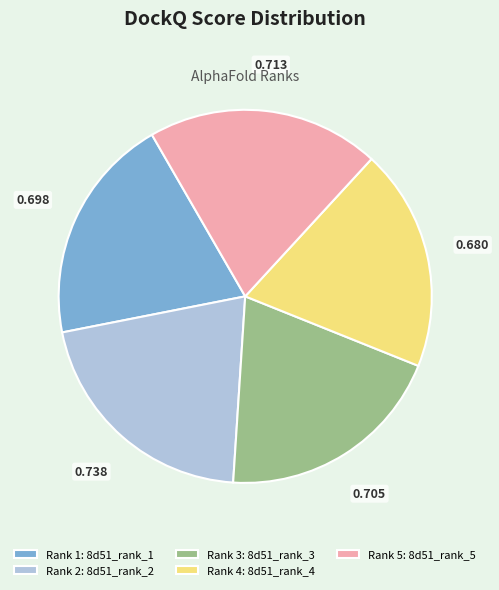

Do Rank 4: 8d51_rank_4 and Rank 1: 8d51_rank_1 together represent more than half of the pie?

No